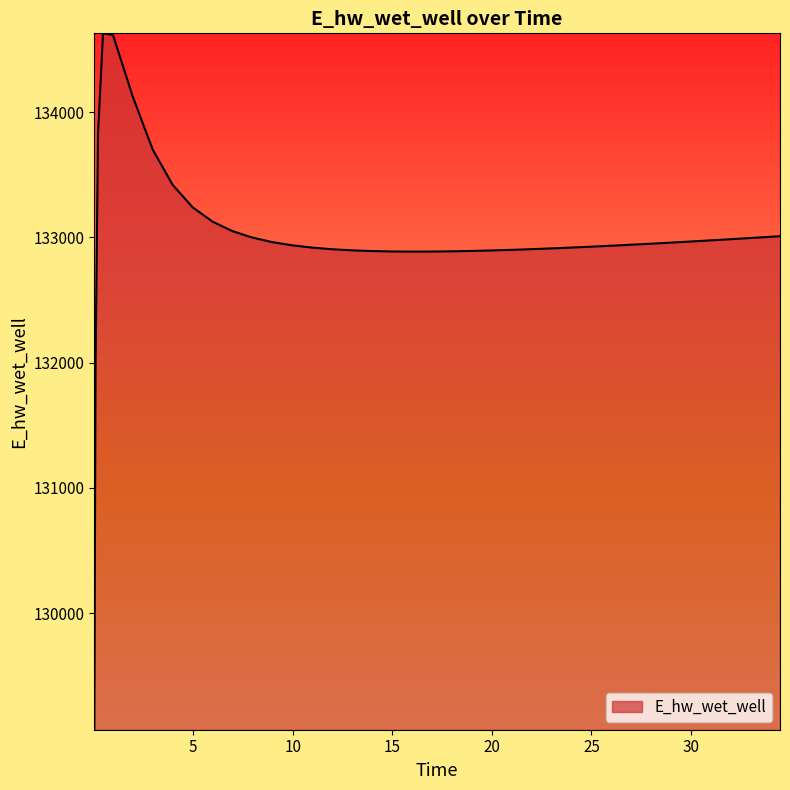

What is the smallest value displayed?

129070.3